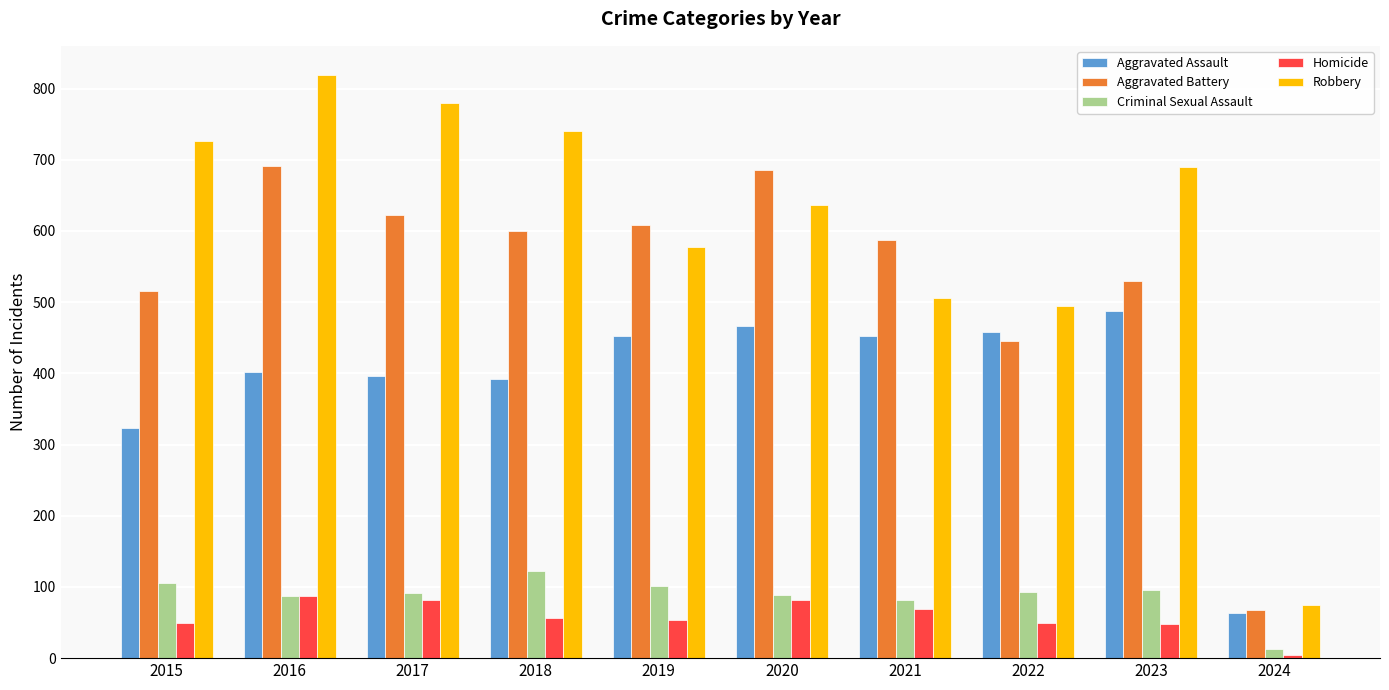

At which category is the sum across all series the highest?

2016